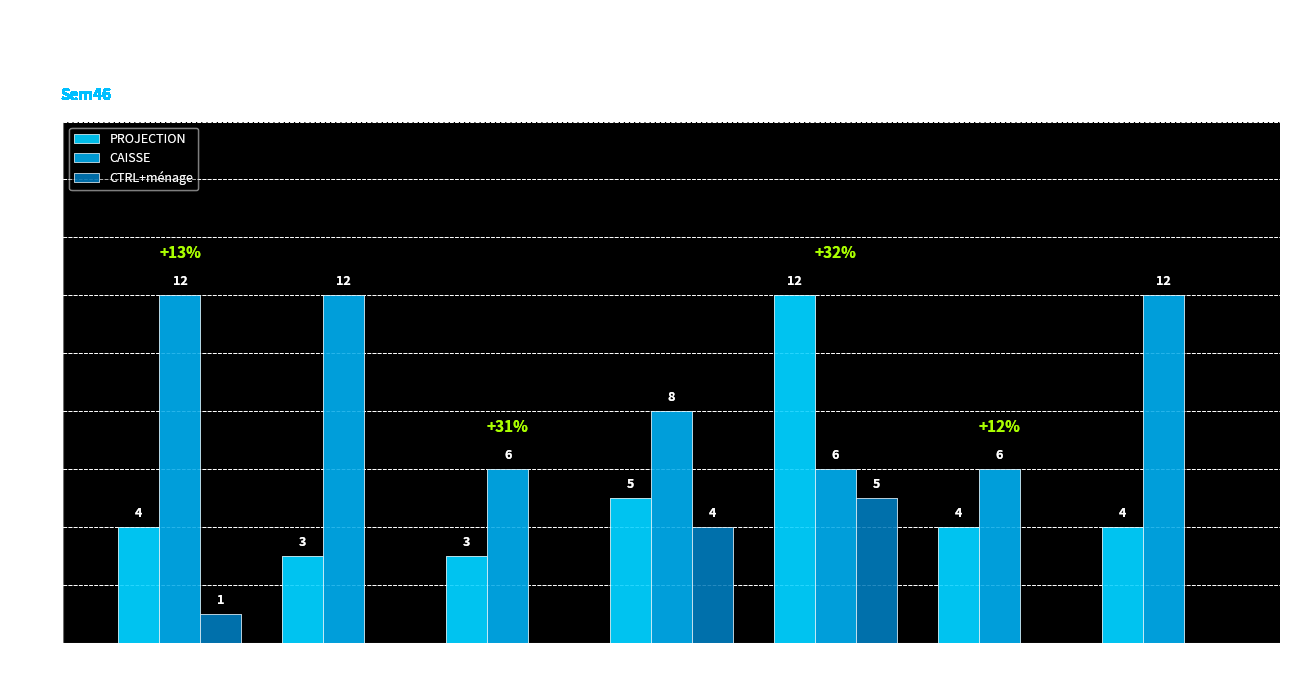

Read the PROJECTION value at samedi.

4